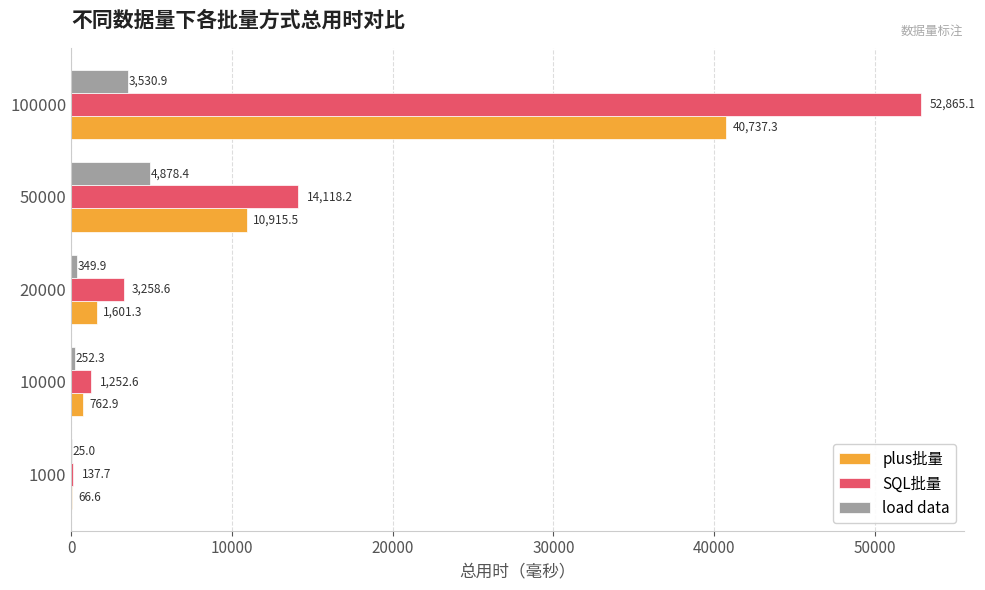

How many data points in SQL批量 are above 3258?

3